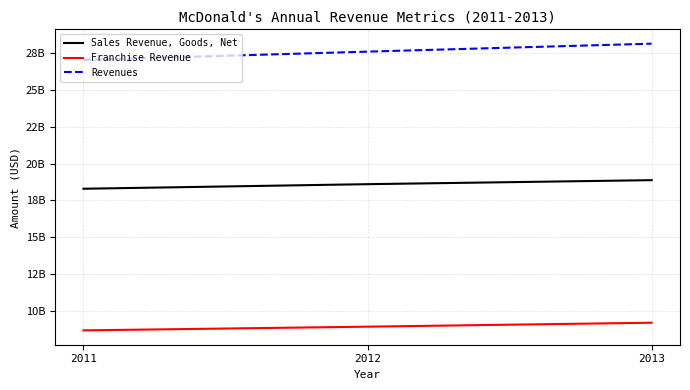

True or false: Franchise Revenue has a value of 9231500000 at 2013.

True